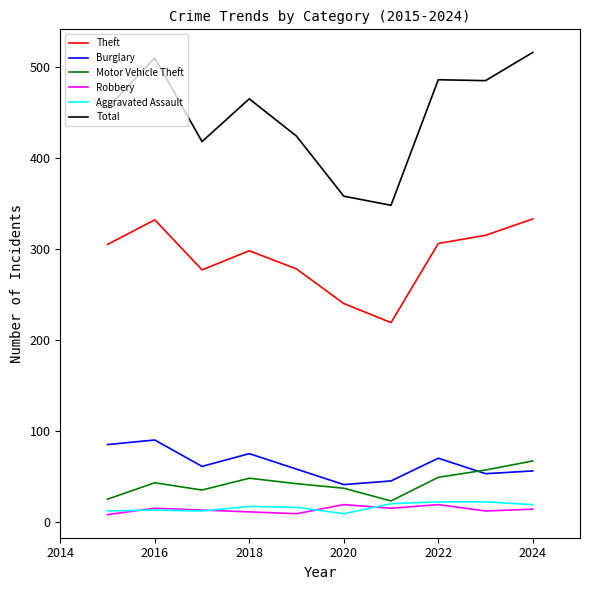

Which series has the largest total across all categories?

Total